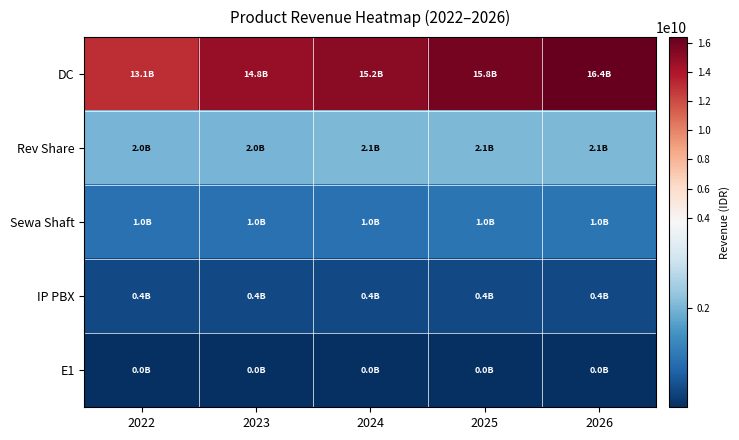

Which category has the highest value across all series?

2026